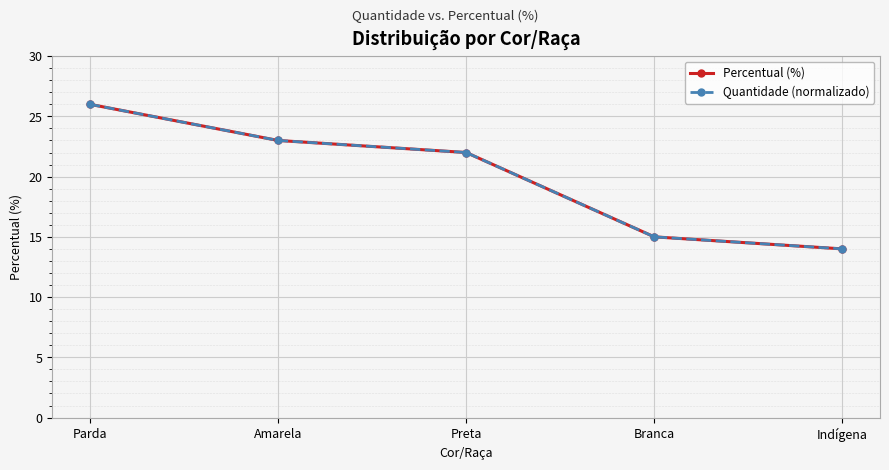

At which category is the sum across all series the highest?

Parda